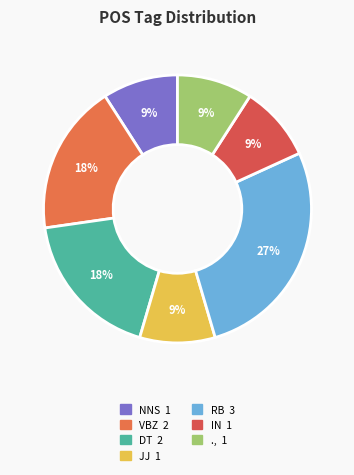

Is the sum of RB and JJ greater than half?

No